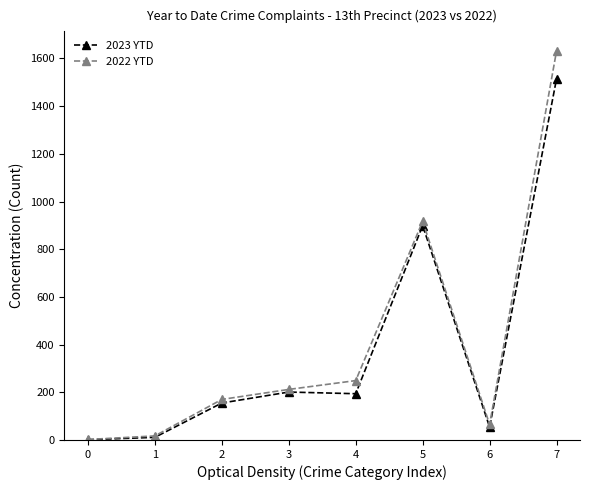

Reading left to right, what are all the values shown in this chart?

2023 YTD: 0=1	1=11	2=155	3=201	4=194	5=899	6=54	7=1515
2022 YTD: 0=2	1=17	2=170	3=212	4=249	5=917	6=65	7=1632